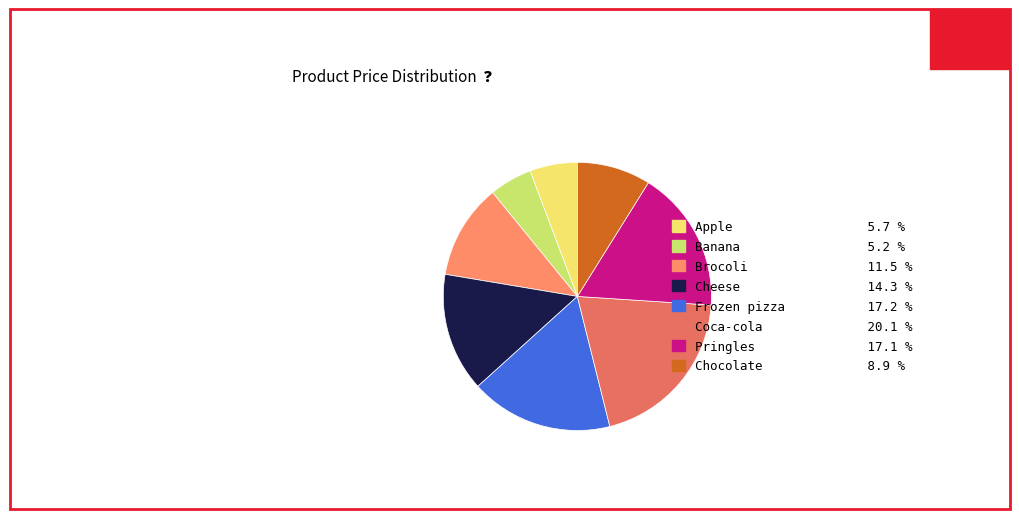

Does Apple account for over 50% of the chart?

No